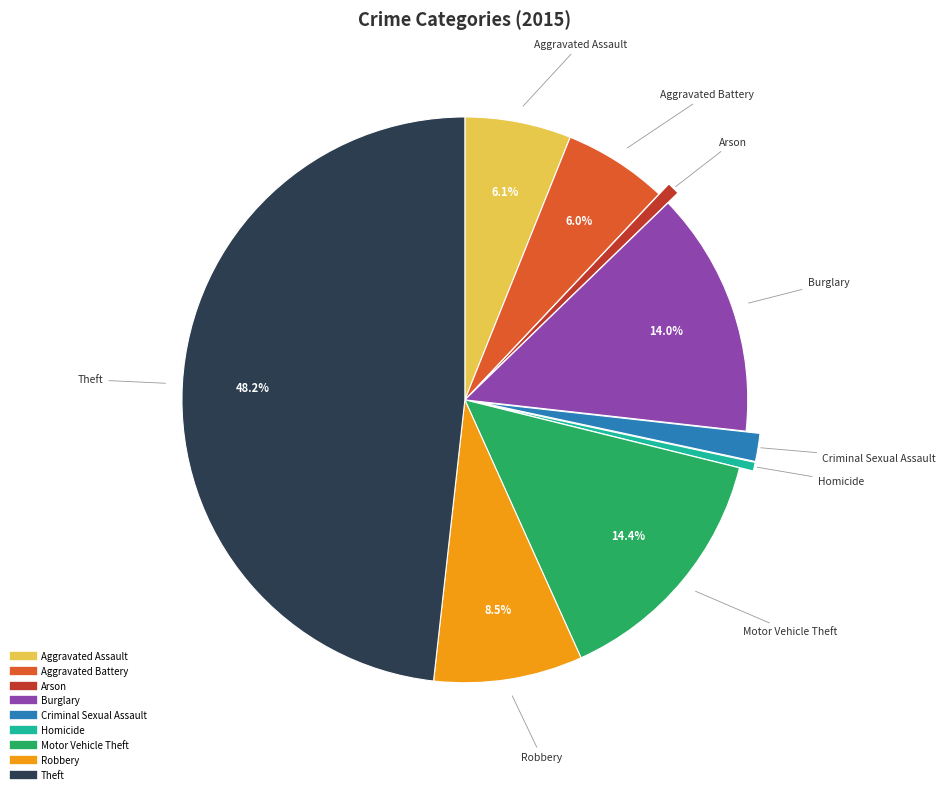

How many segments does this pie chart have?

9